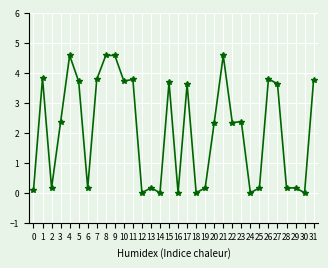

What is the value of the 21st point from the left?

2.3